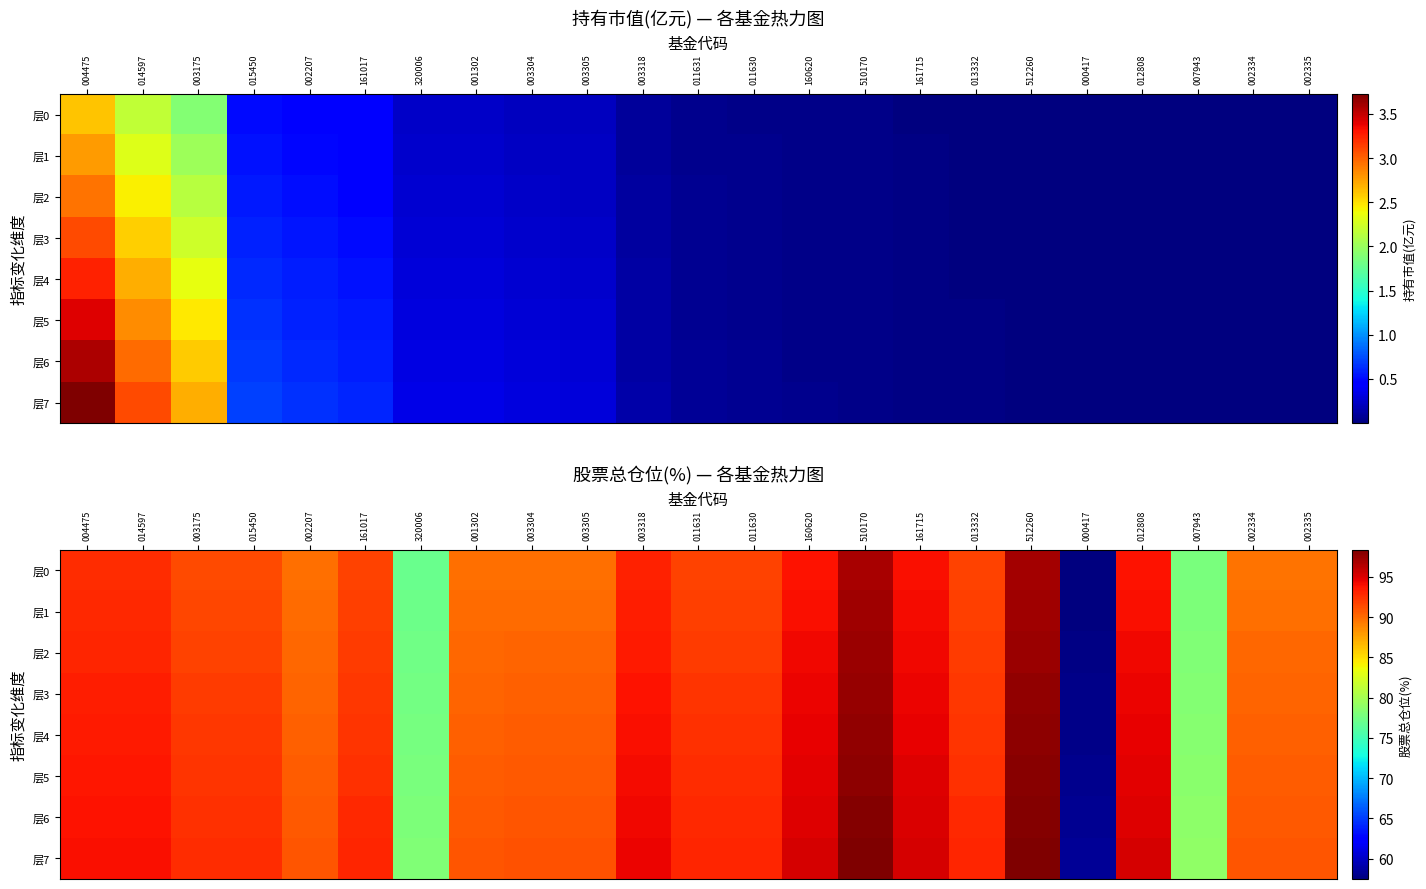

At how many categories does at least one series exceed 88?

20